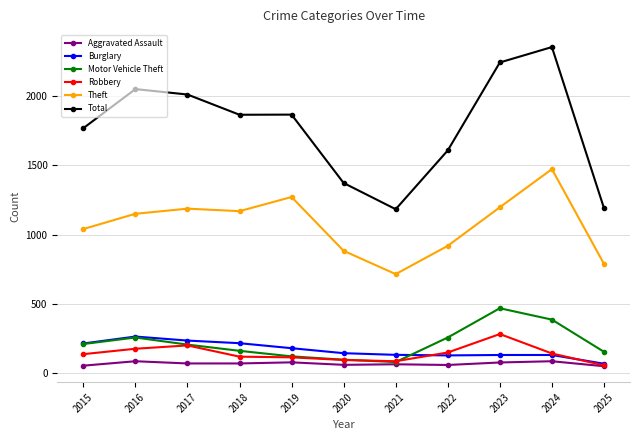

What is the difference between the maximum and minimum values in the Motor Vehicle Theft series?

388